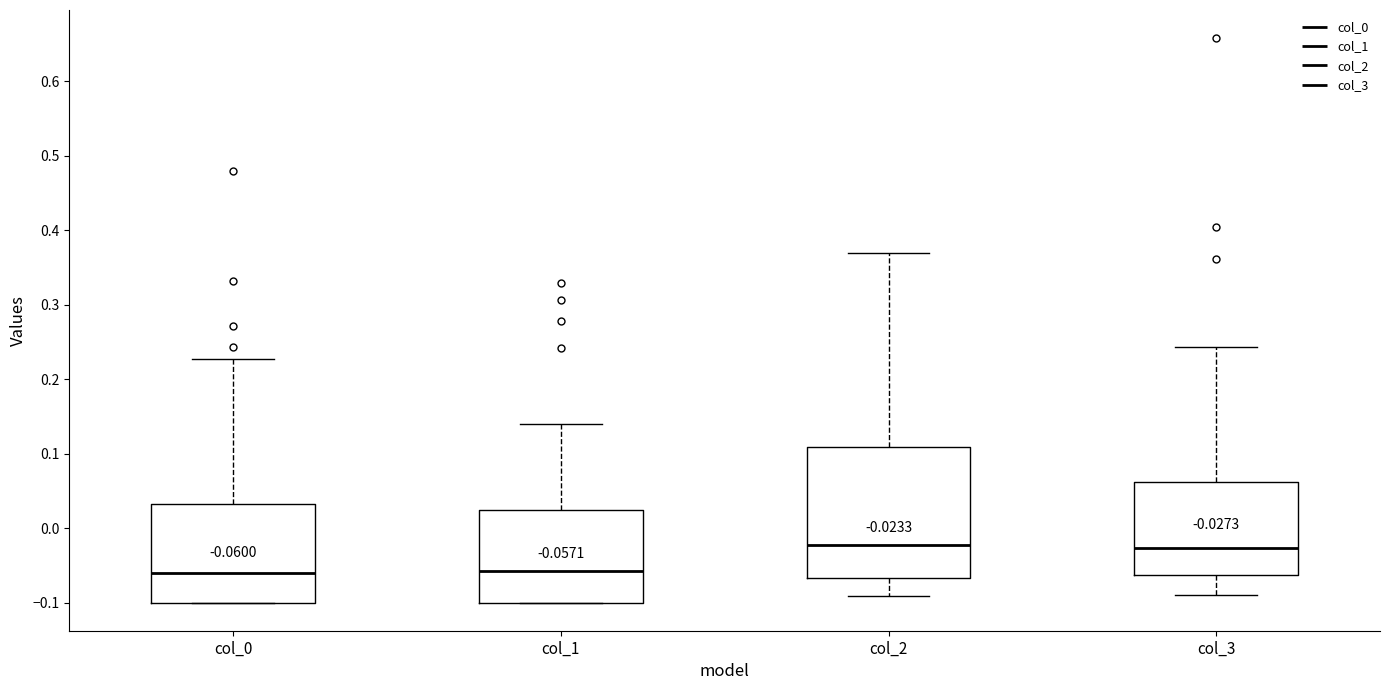

Comparing the boxes themselves (not the whiskers), which one is the tallest?

col_2